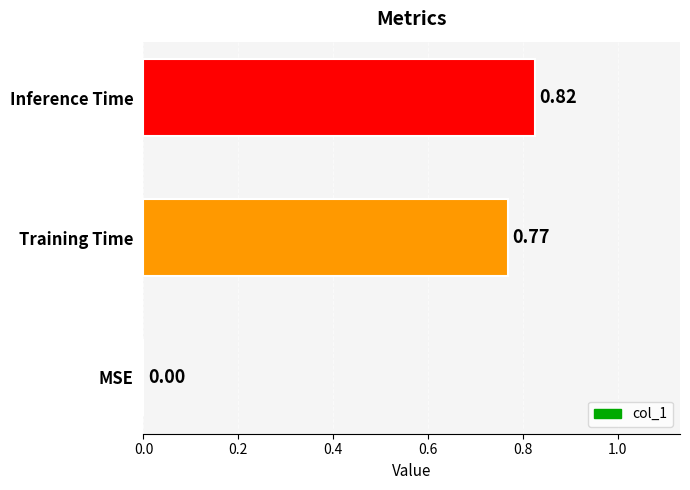

What is the sum of the values at Training Time and Inference Time?

1.6